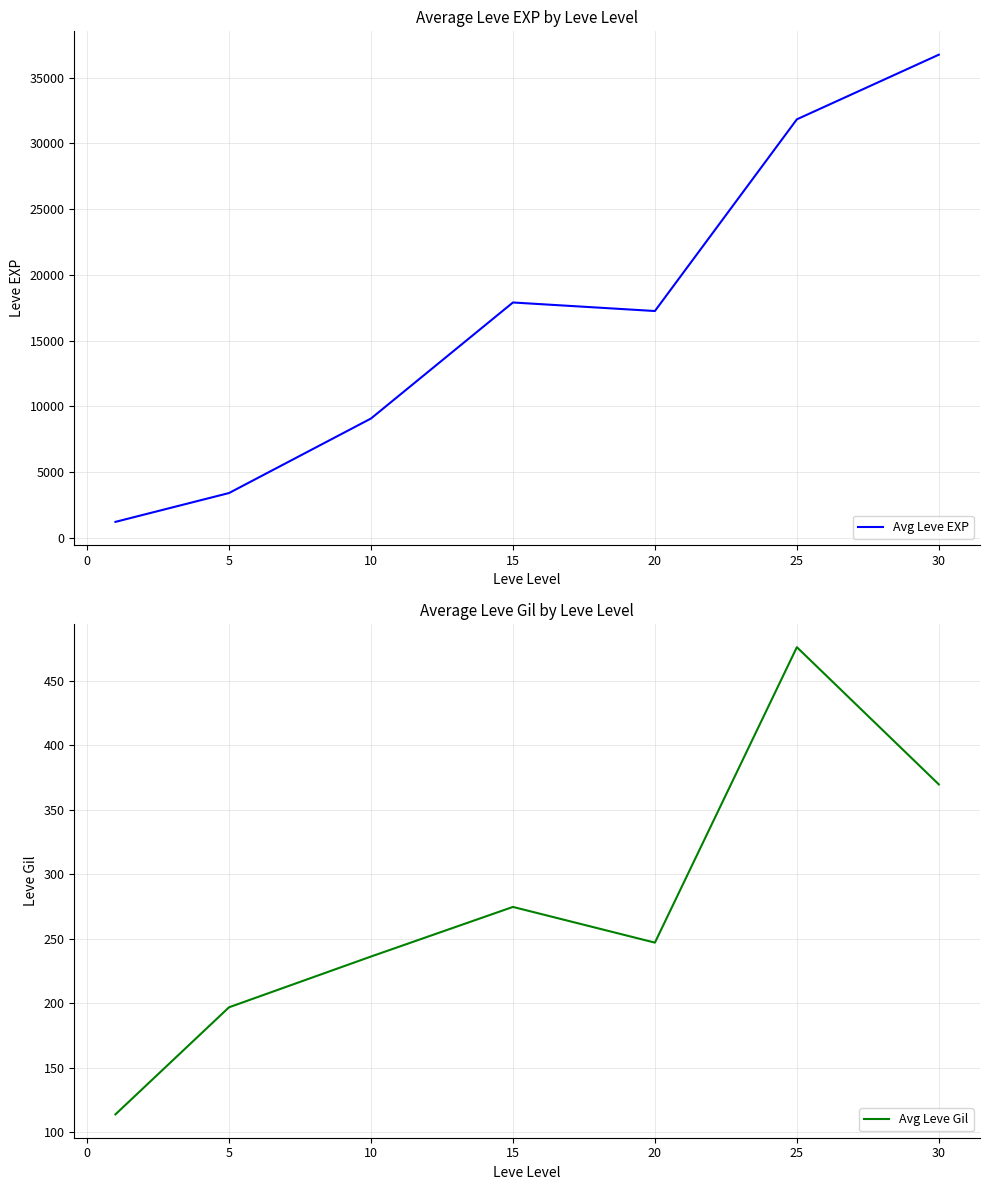

At which category does Avg Leve EXP reach its first local valley?

20